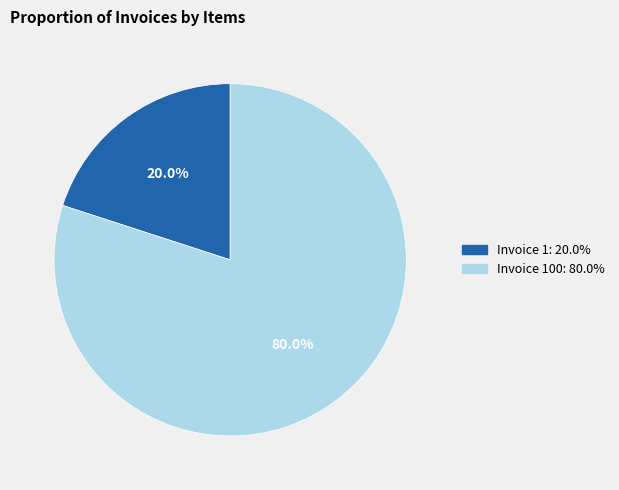

Does any single category account for the majority?

Yes